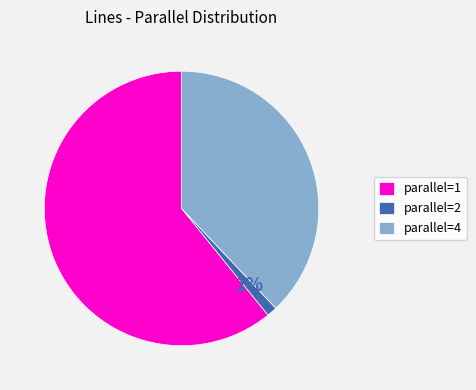

Rank the categories by value from highest to lowest.

parallel=1, parallel=4, parallel=2